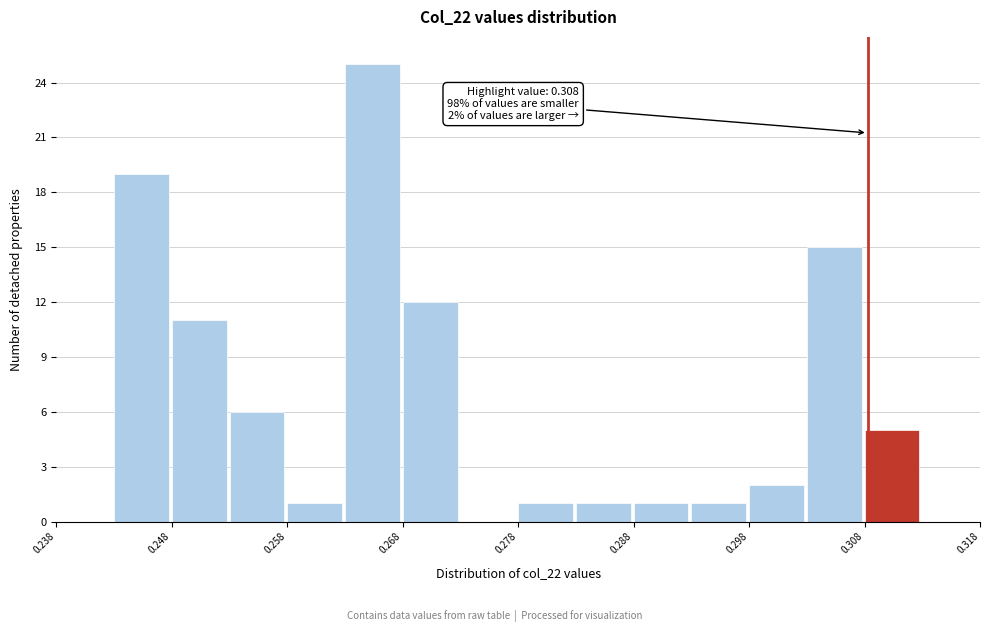

Over which range of the x-axis is the bar tallest?

0.263 to 0.268